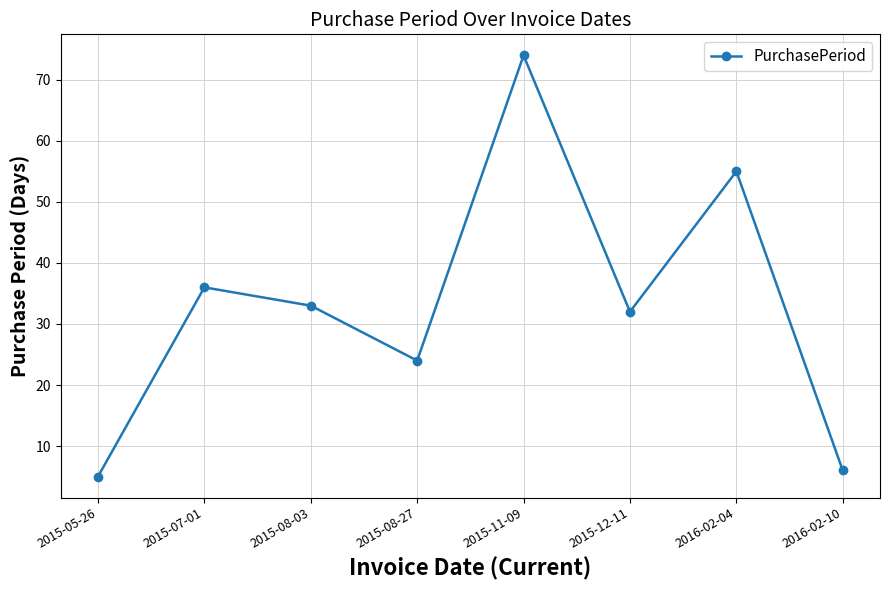

Count the number of categories in the chart.

8